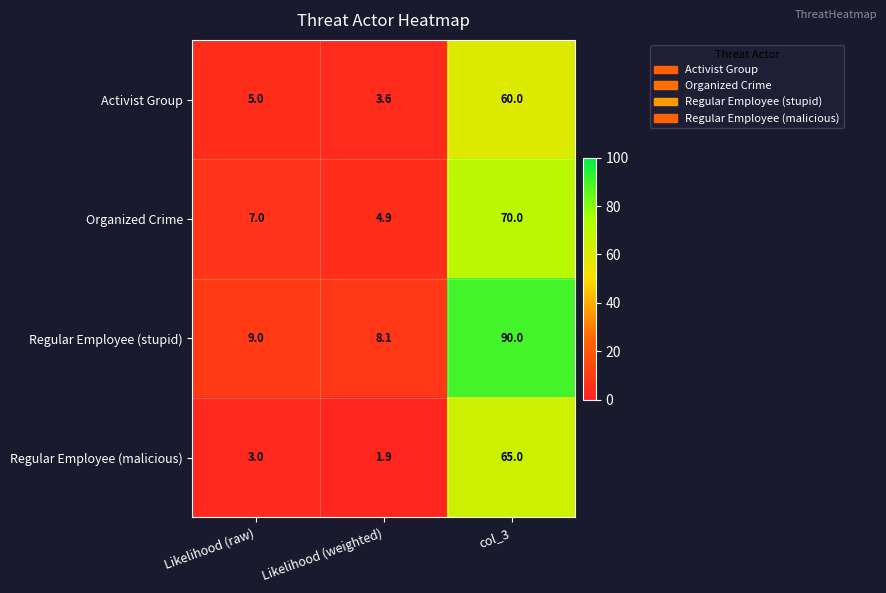

Which series has the largest range (max minus min)?

Regular Employee (stupid)